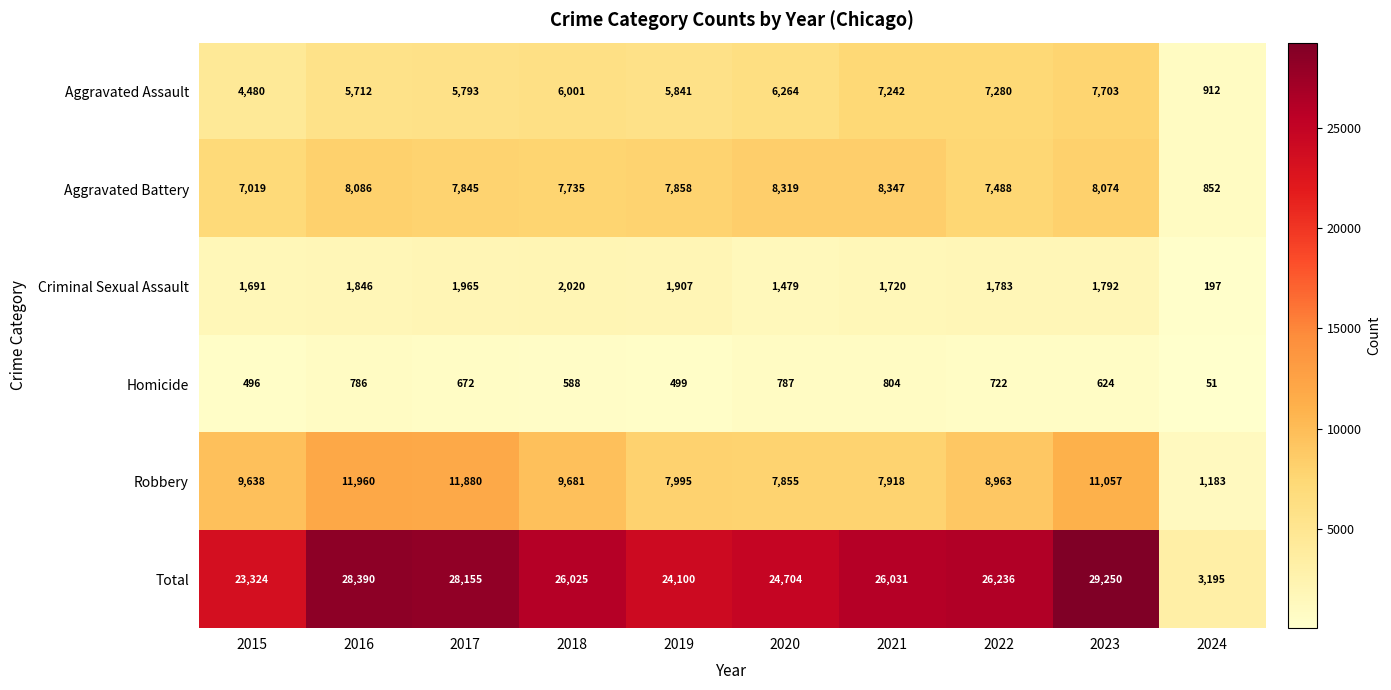

Where is Homicide nearest to the value 427?

2015